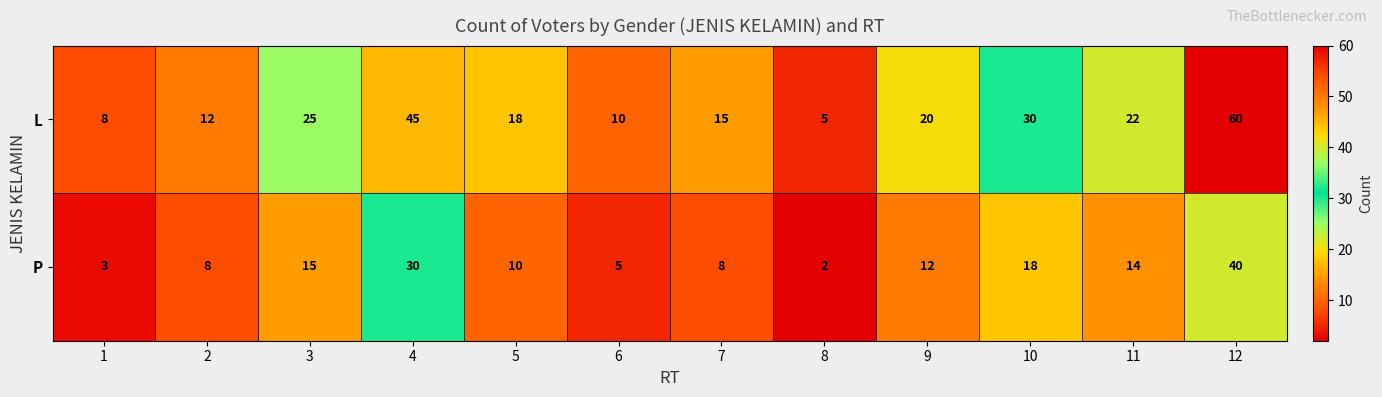

What is the approximate value of P at 7?

8